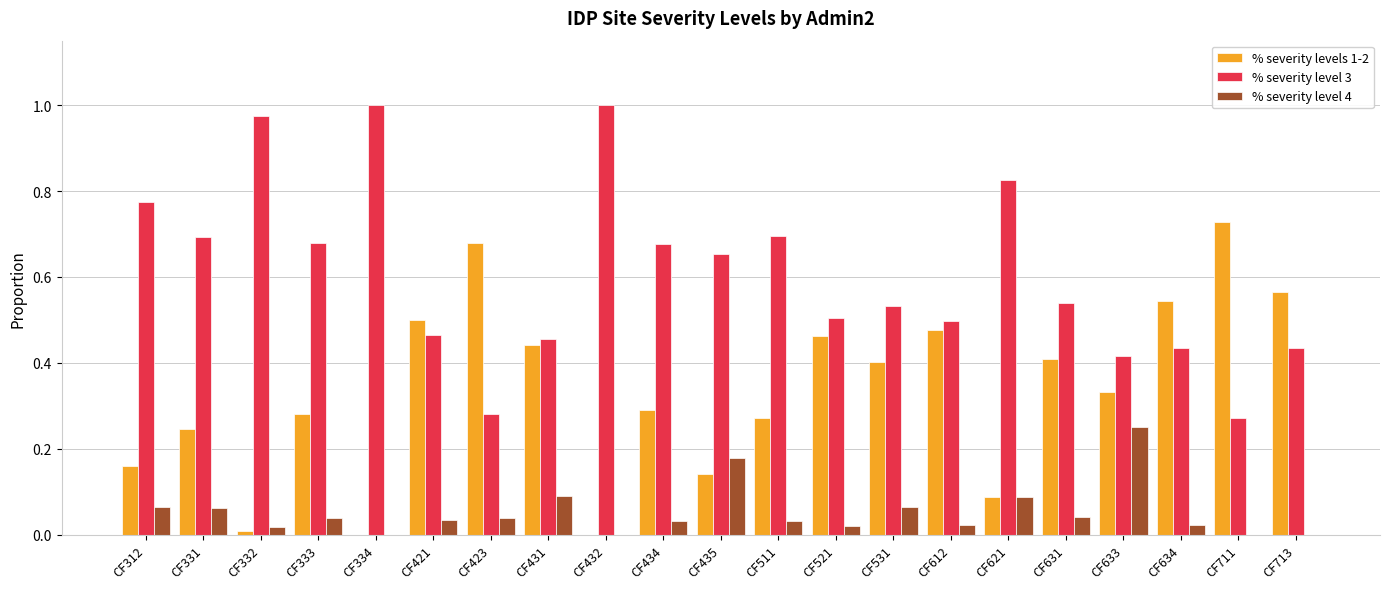

Are the bars grouped side by side (vs. stacked)?

Yes